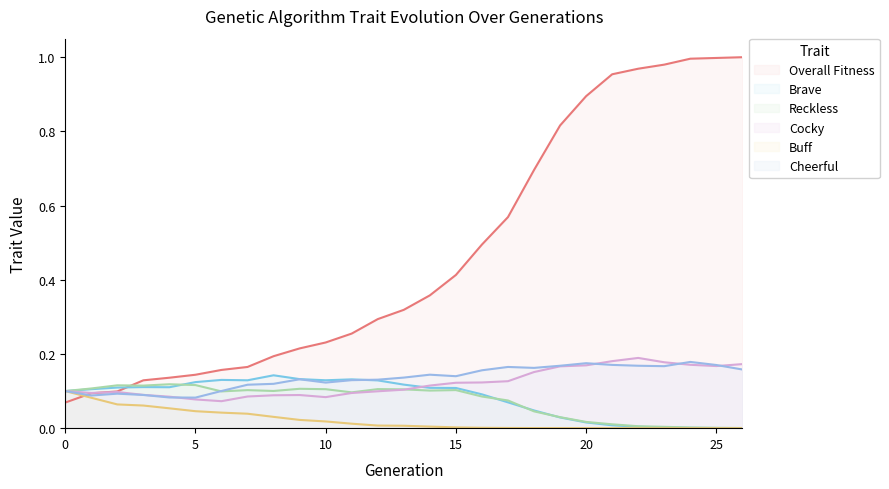

What is the total value across all series at 16?

1.0